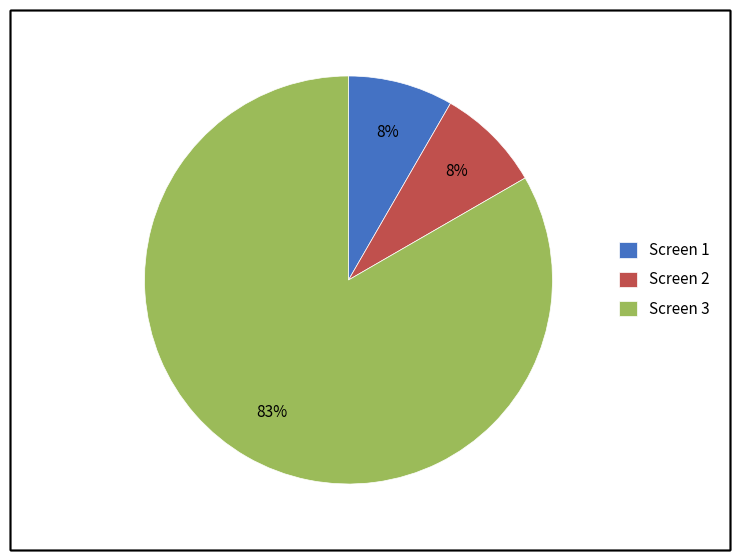

To the nearest percent, what is the combined percentage of Screen 1 and Screen 3?

92%